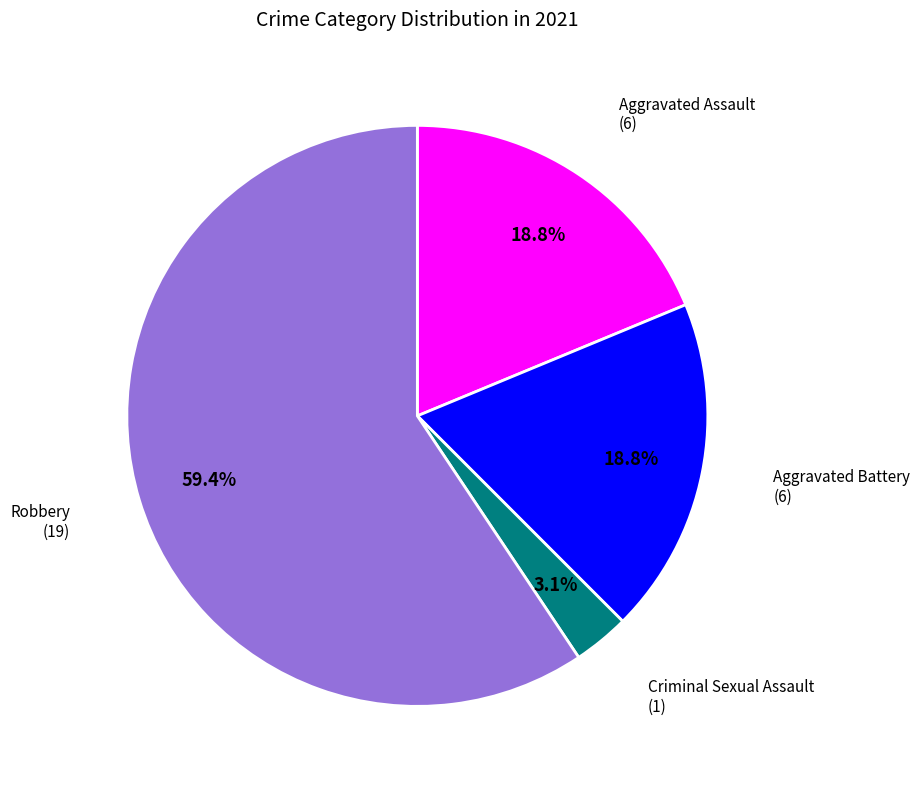

Is there any slice that represents more than half of the pie?

Yes